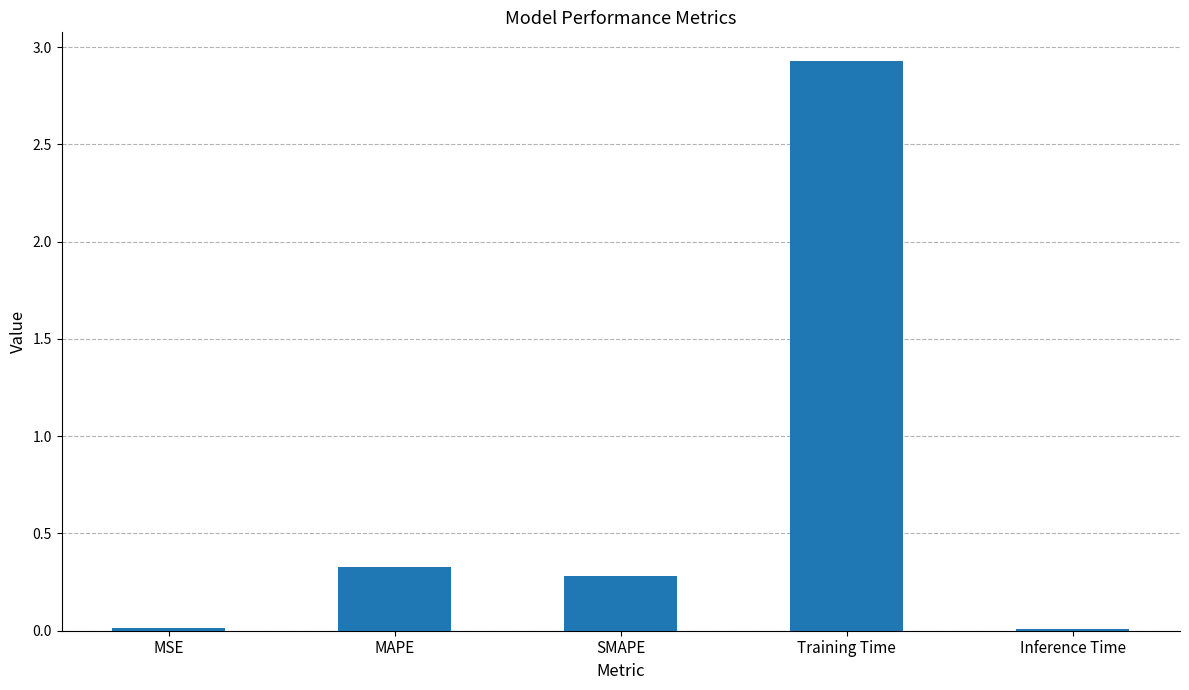

At which label is the value closest to 1?

MAPE